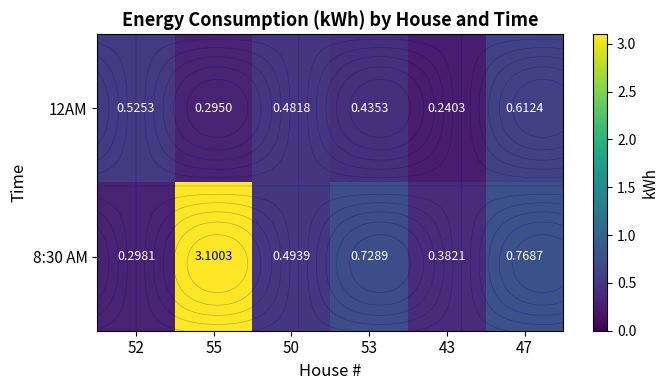

Which series changed the most between 55 and 53?

8:30 AM